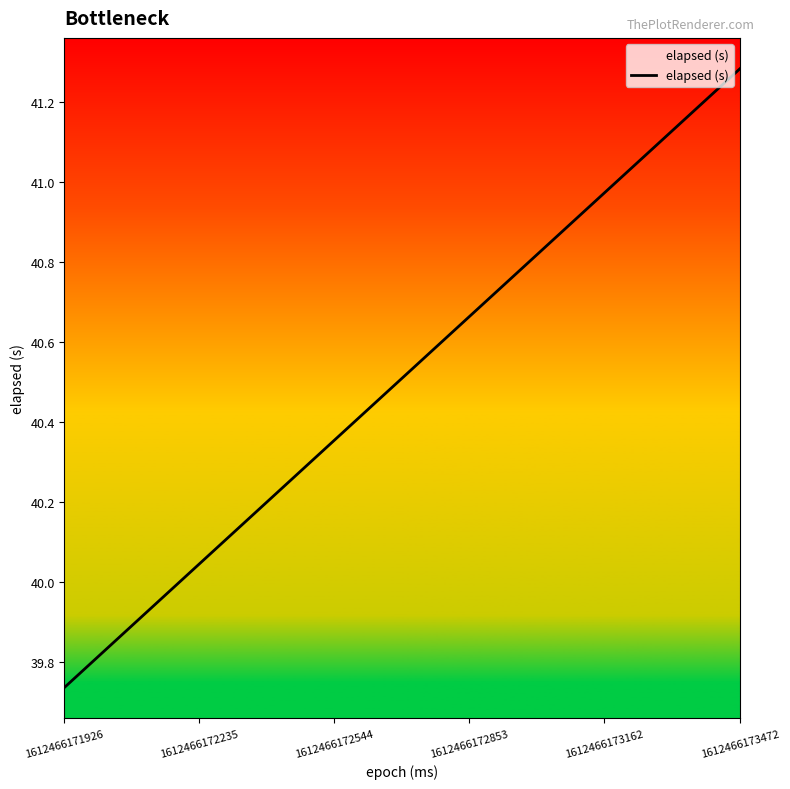

What is the maximum value shown in the chart?

41.3